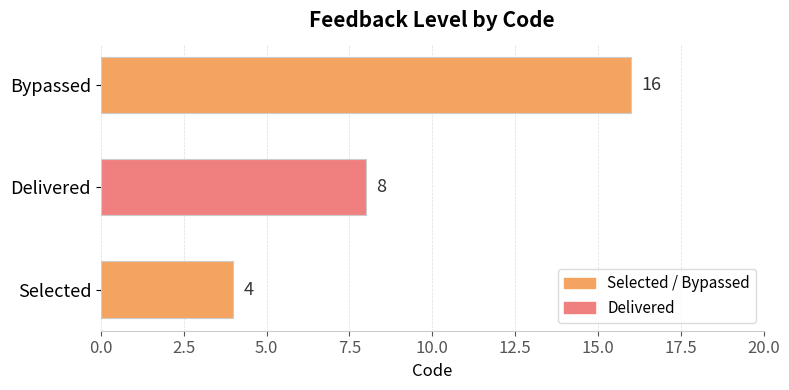

What is the sum of all values?

28